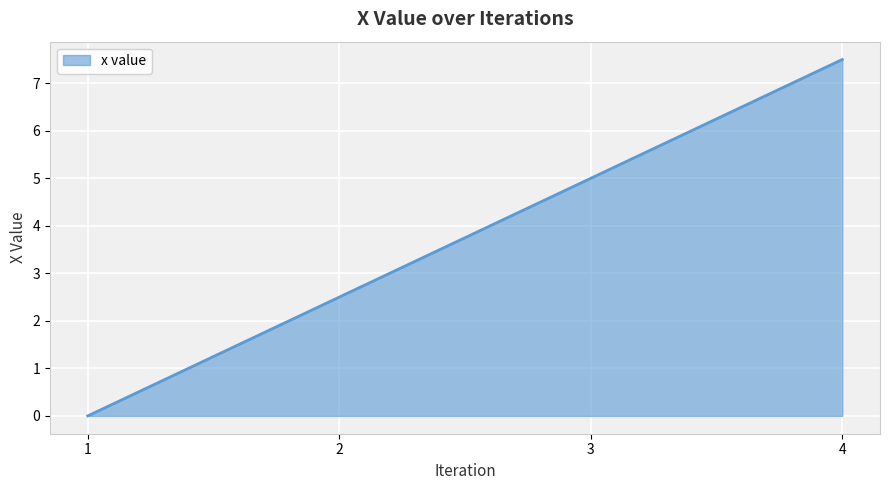

Reading left to right, list all the values displayed in this chart.

1=0.0	2=2.5	3=5.0	4=7.5